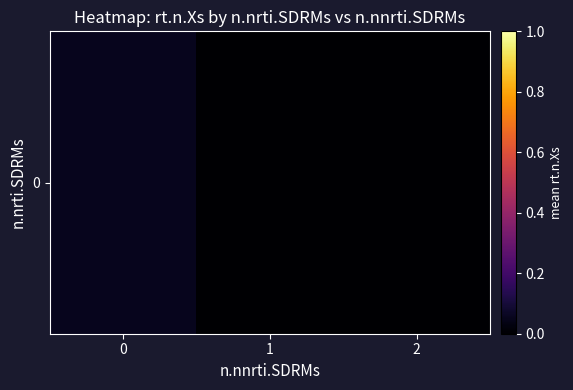

Reading left to right, what are all the values shown in this chart?

0=0.1	1=0.0	2=0.0